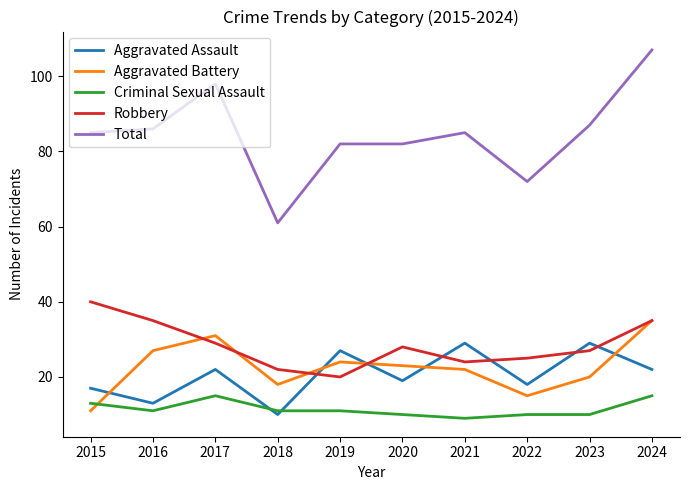

What is the difference between the highest and lowest values at 2021?

76